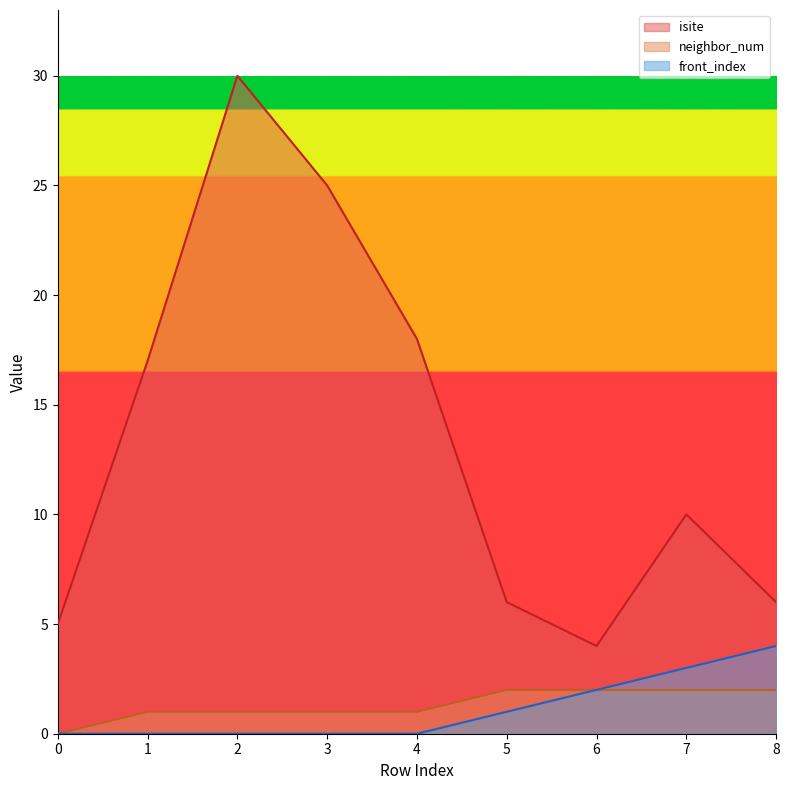

What is the difference between the maximum and minimum values in the neighbor_num series?

2